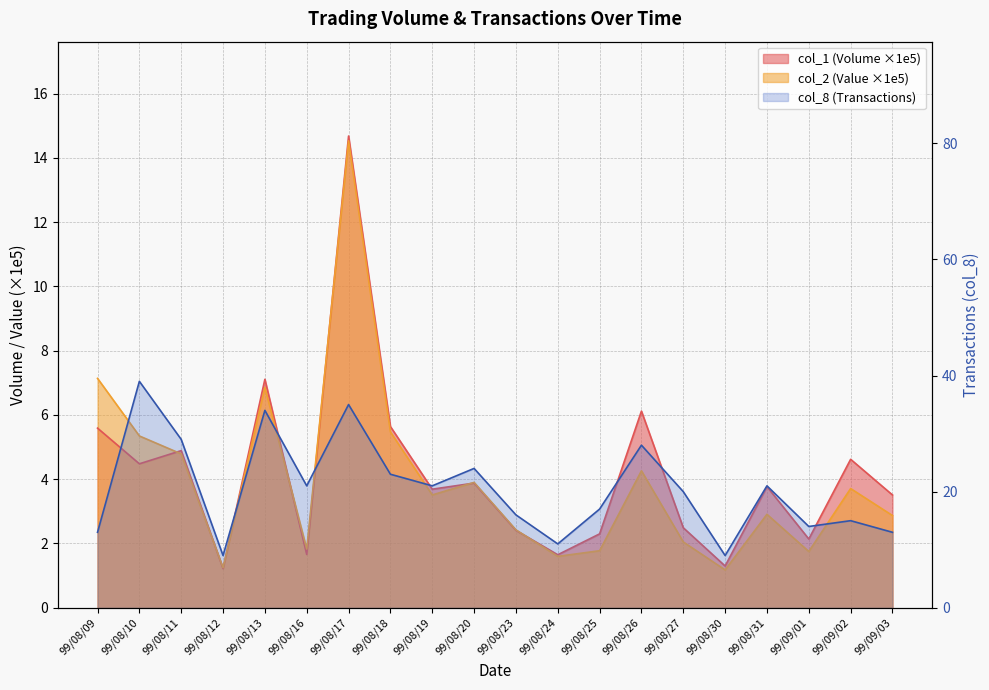

Does the chart display data point markers on the line(s)?

No